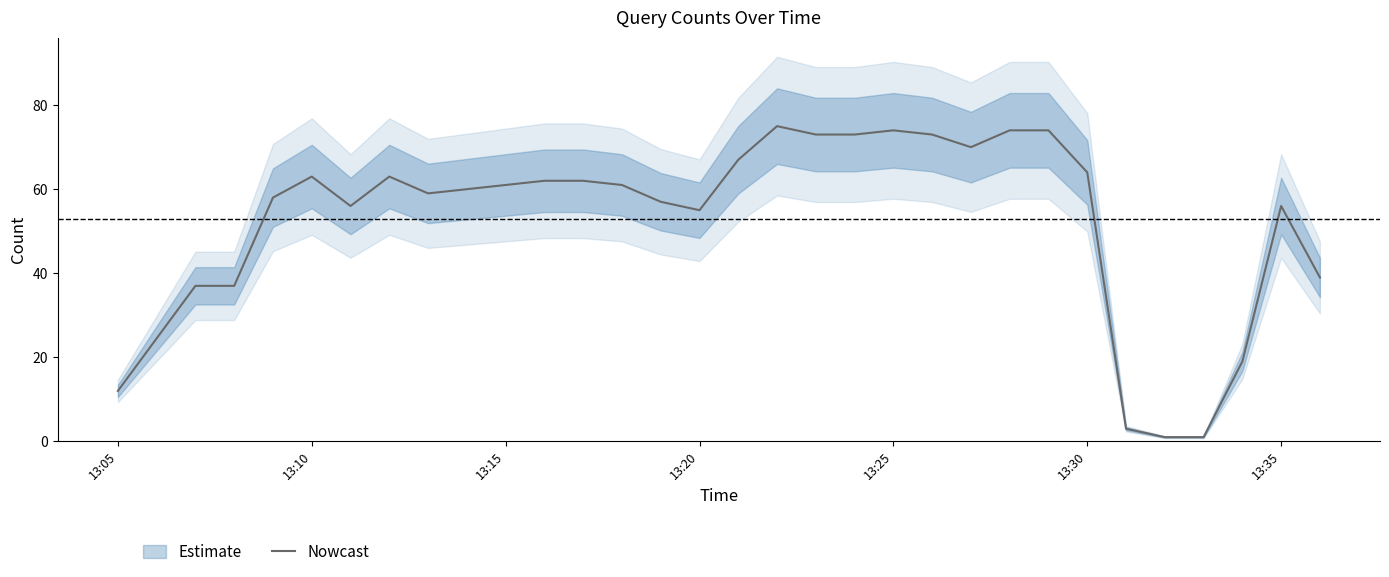

True or false: Nowcast has a value of 89 at 13:20.

False